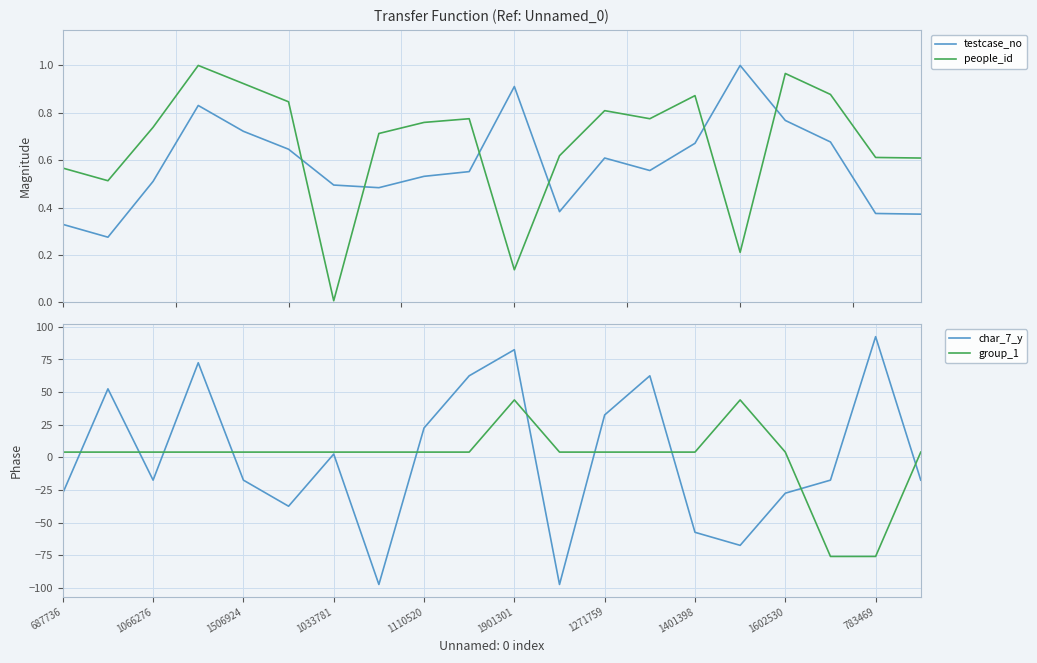

Reading left to right, what are all the values shown in this chart?

testcase_no: 0.3	0.3	0.5	0.8	0.7	0.6	0.5	0.5	0.5	0.6	0.9	0.4	0.6	0.6	0.7	1.0	0.8	0.7	0.4	0.4
people_id: 0.6	0.5	0.7	1.0	0.9	0.8	0.0	0.7	0.8	0.8	0.1	0.6	0.8	0.8	0.9	0.2	1.0	0.9	0.6	0.6
char_7_y: -27.5	52.5	-17.5	72.5	-17.5	-37.5	2.5	-97.5	22.5	62.5	82.5	-97.5	32.5	62.5	-57.5	-67.5	-27.5	-17.5	92.5	-17.5
group_1: 4.0	4.0	4.0	4.0	4.0	4.0	4.0	4.0	4.0	4.0	44.0	4.0	4.0	4.0	4.0	44.0	4.0	-76.0	-76.0	4.0